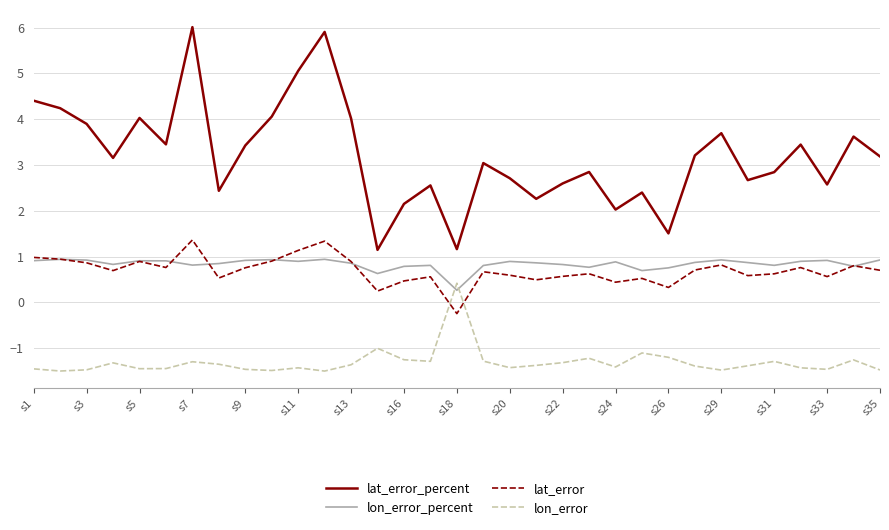

Rank the series by their maximum value, from highest to lowest.

lat_error_percent, lat_error, lon_error_percent, lon_error